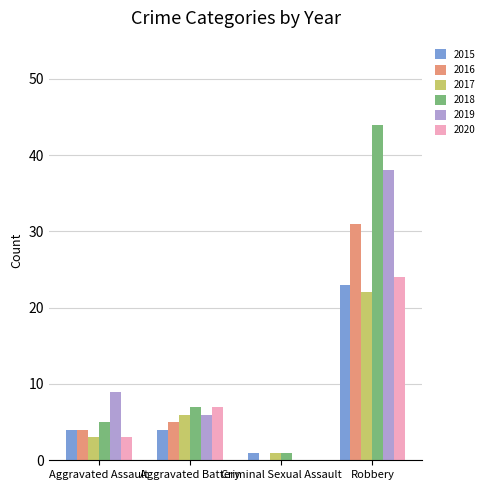

How many values in 2019 are above zero?

3